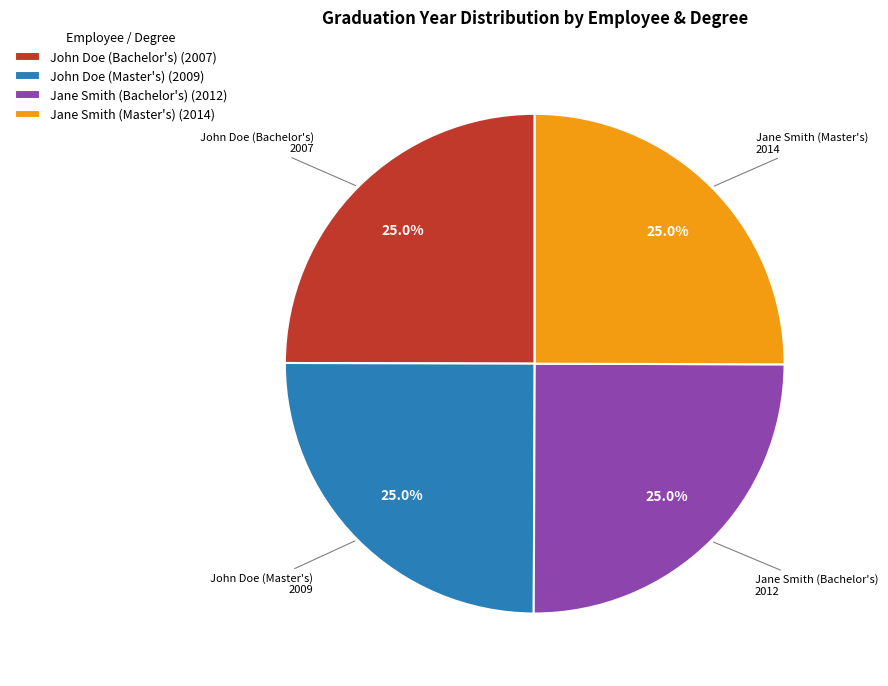

What is the ratio of the value at Jane Smith (Master's) to the value at Jane Smith (Bachelor's)?

1.0